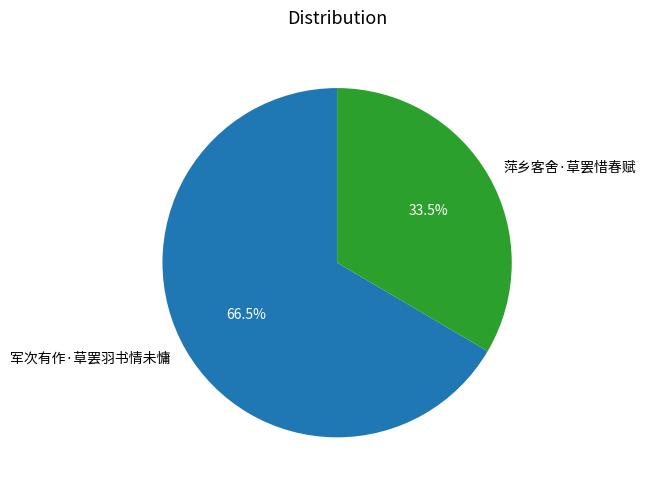

Is there a majority slice in this chart?

Yes